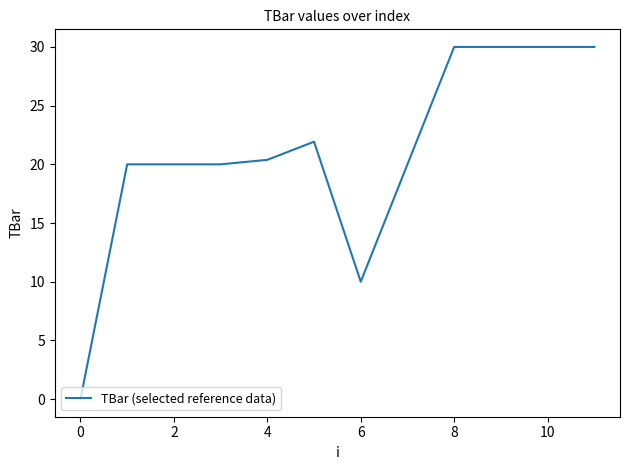

What is the greatest value displayed?

30.0